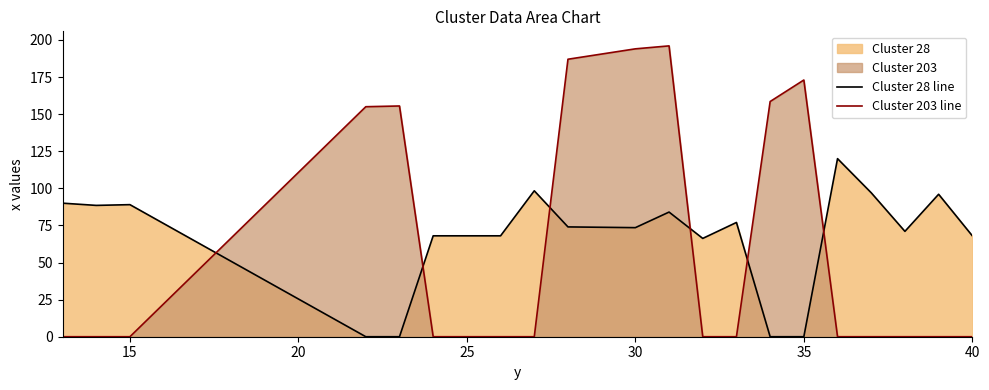

What are all the series names shown in the legend?

Cluster 28 line, Cluster 203 line